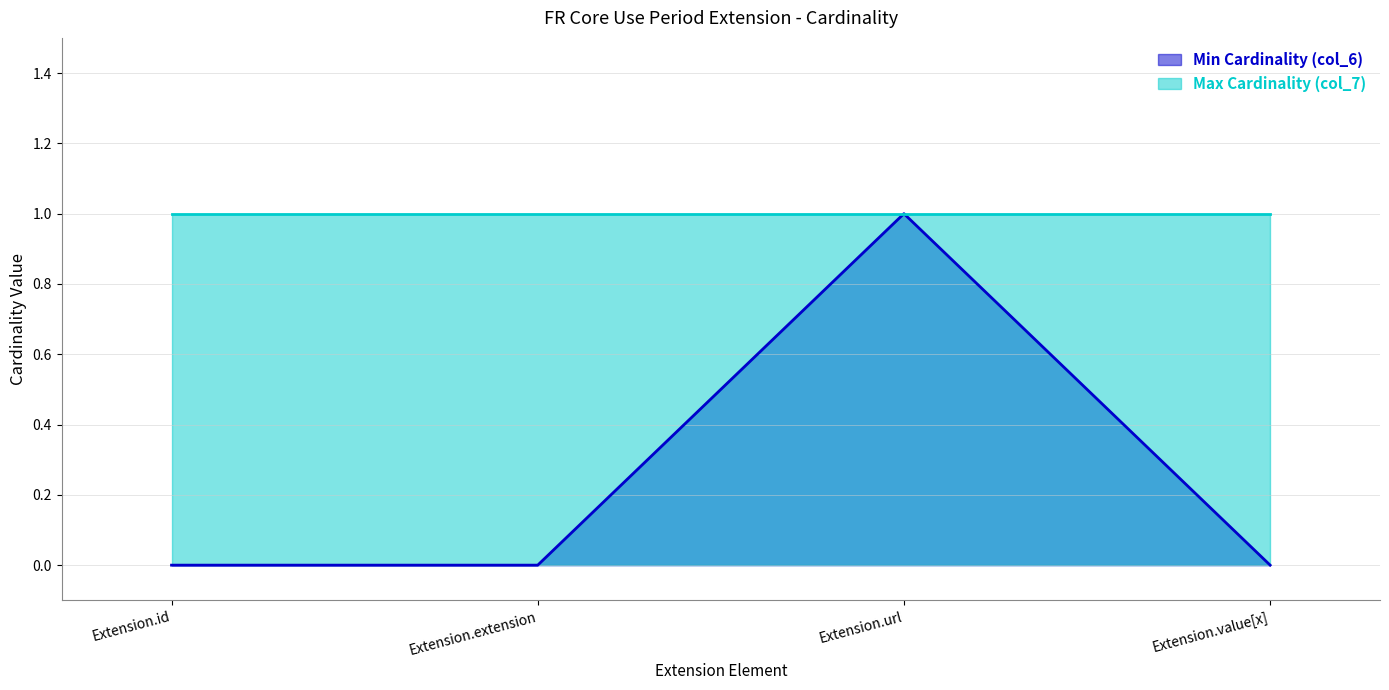

True or false: Min Cardinality (col_6) has a value of 1 at Extension.id.

False